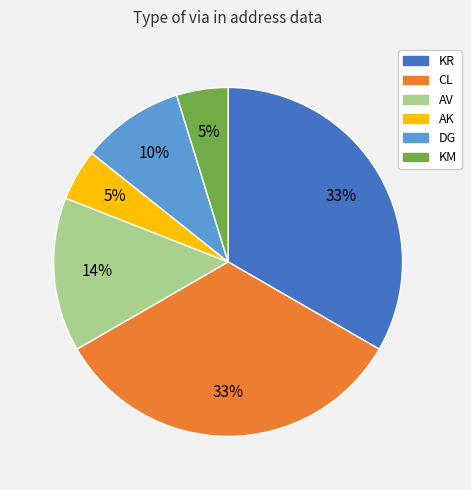

To the nearest percent, what is the average slice percentage?

17%